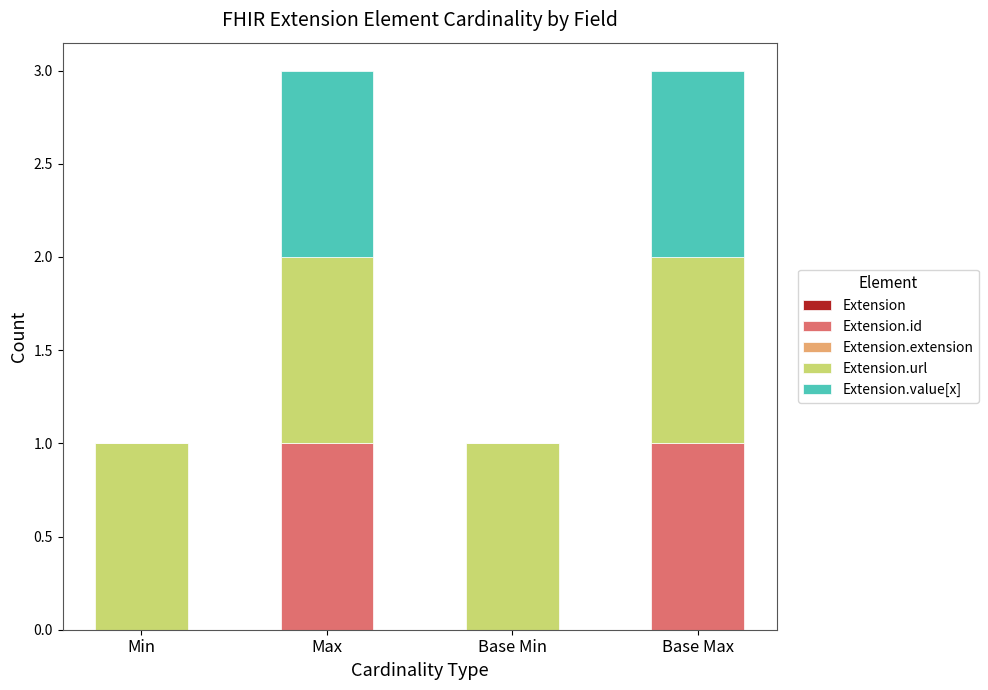

The Extension.id series shows 1 at Base Max. True or false?

True